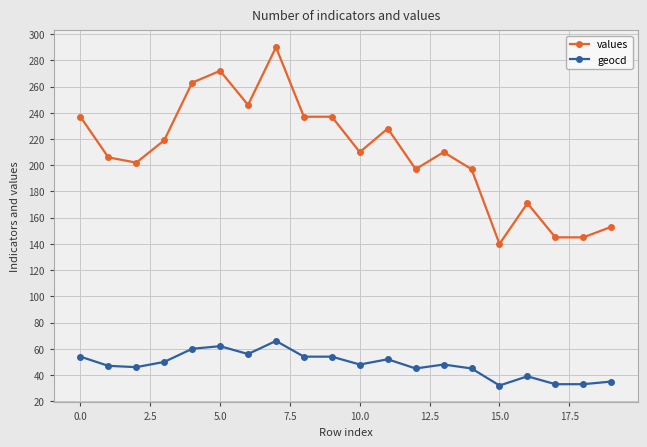

What is the minimum value for geocd?

32